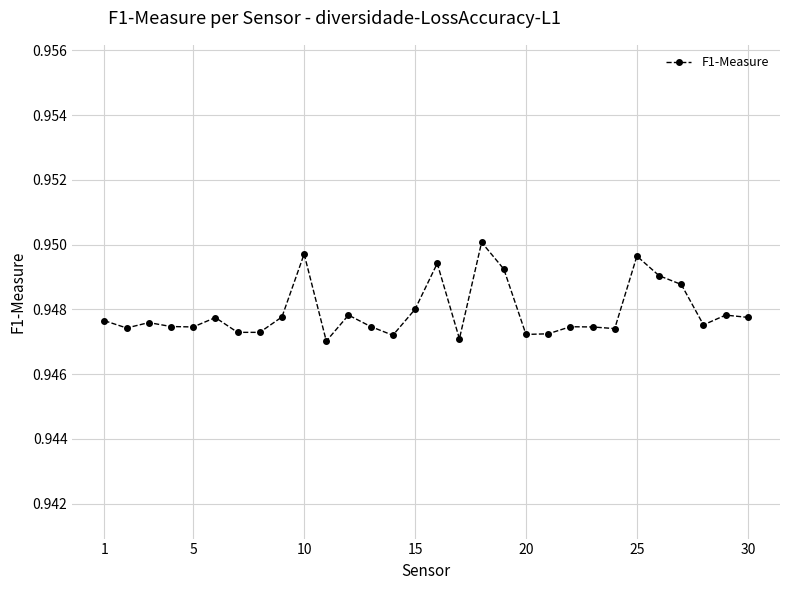

Count the values in the range 0 to 1.

30